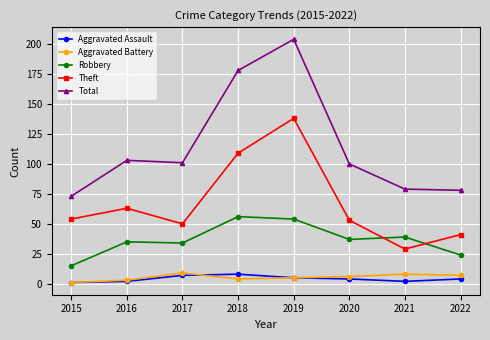

What is the value of the Aggravated Assault point at the 7th from the left?

2